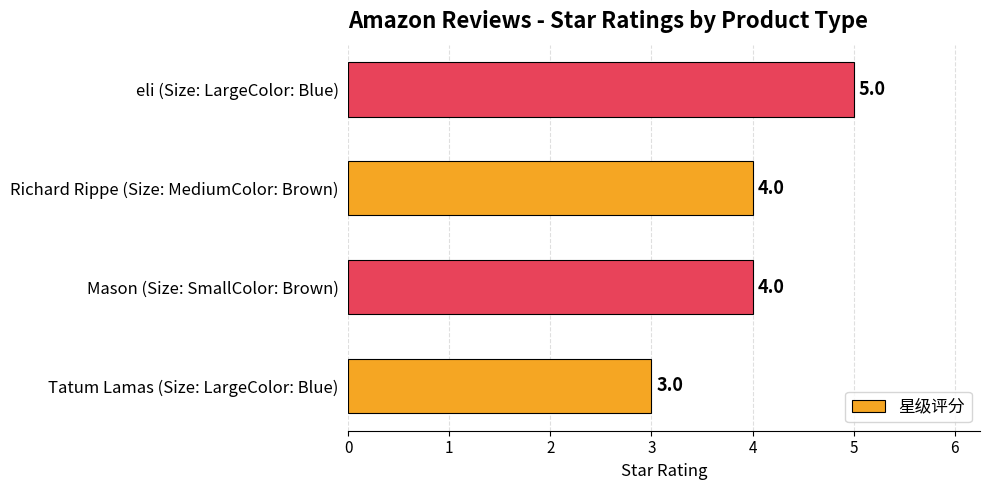

What is the change in value from Richard Rippe (Size: MediumColor: Brown) to eli (Size: LargeColor: Blue)?

+1